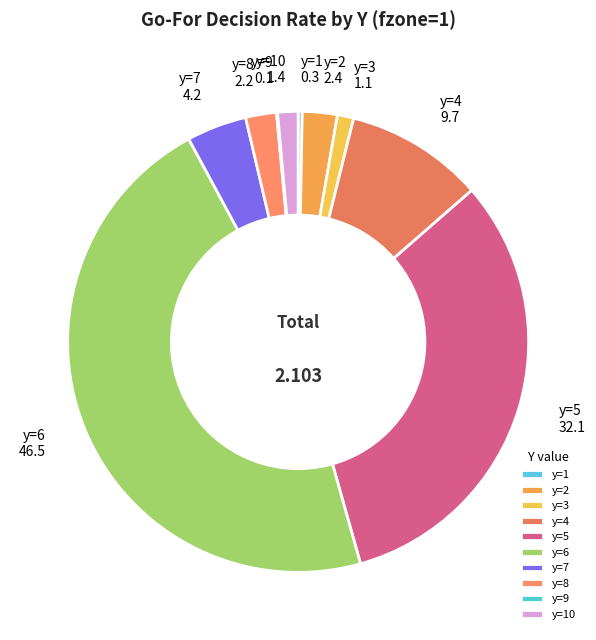

Is y=2 the majority of the pie?

No